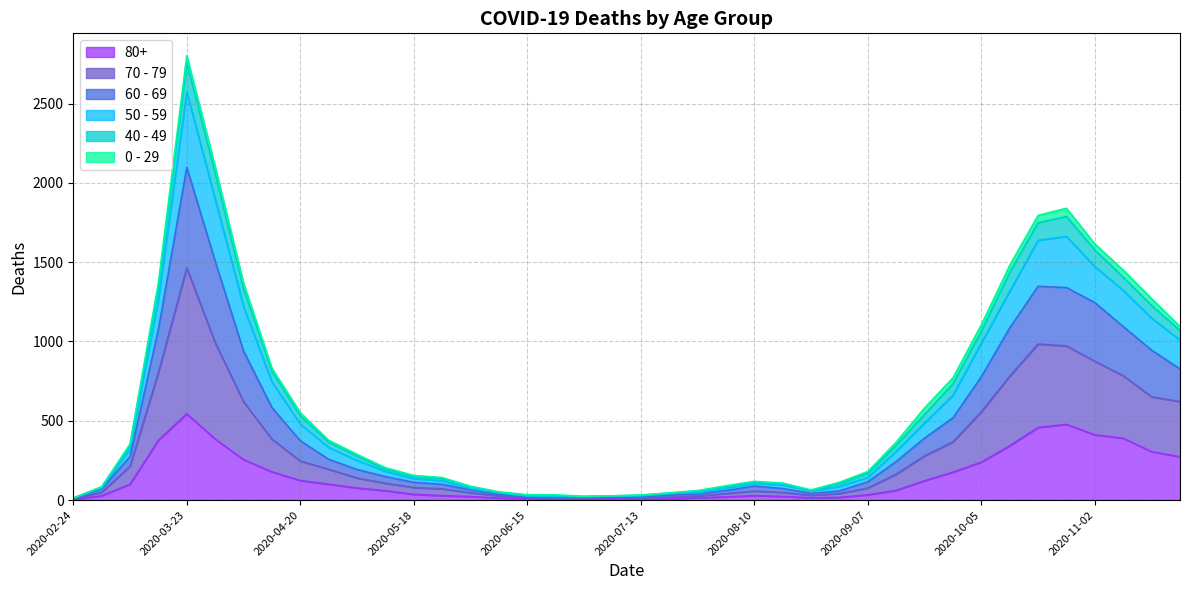

Which series changed the most between 2020-09-14 and 2020-09-21?

50 - 59